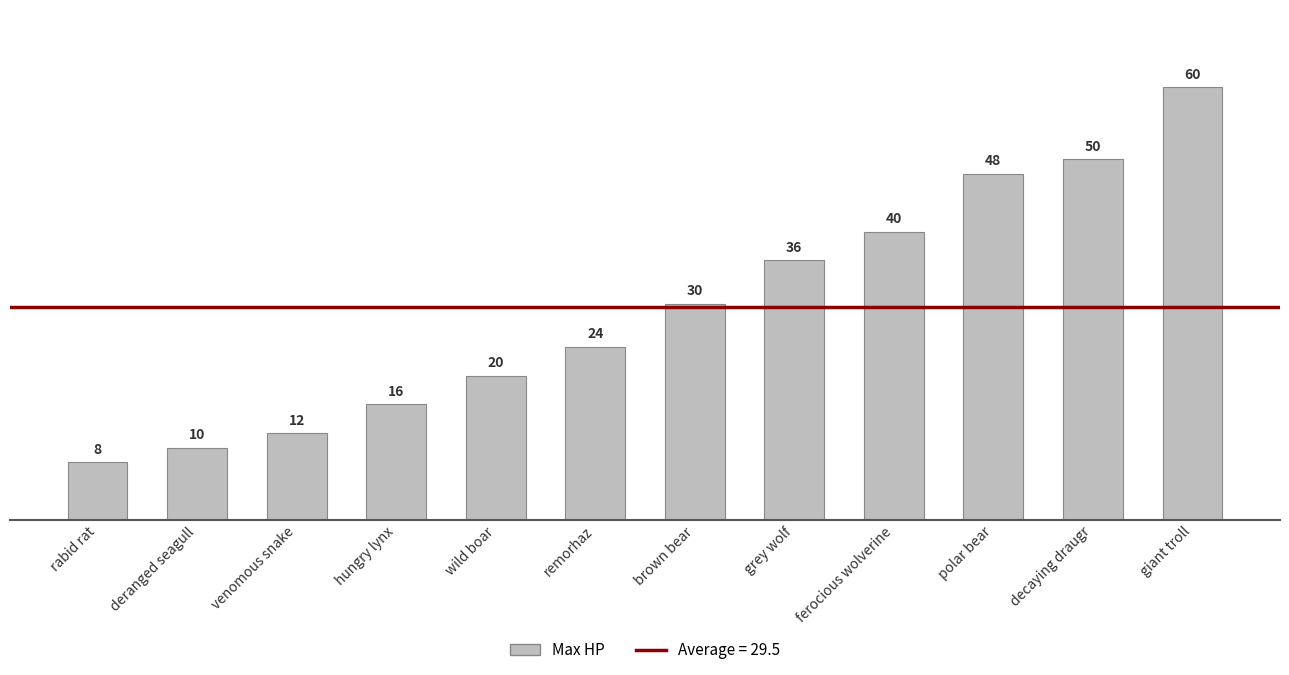

The chart shows a value of 40 at ferocious wolverine. True or false?

True